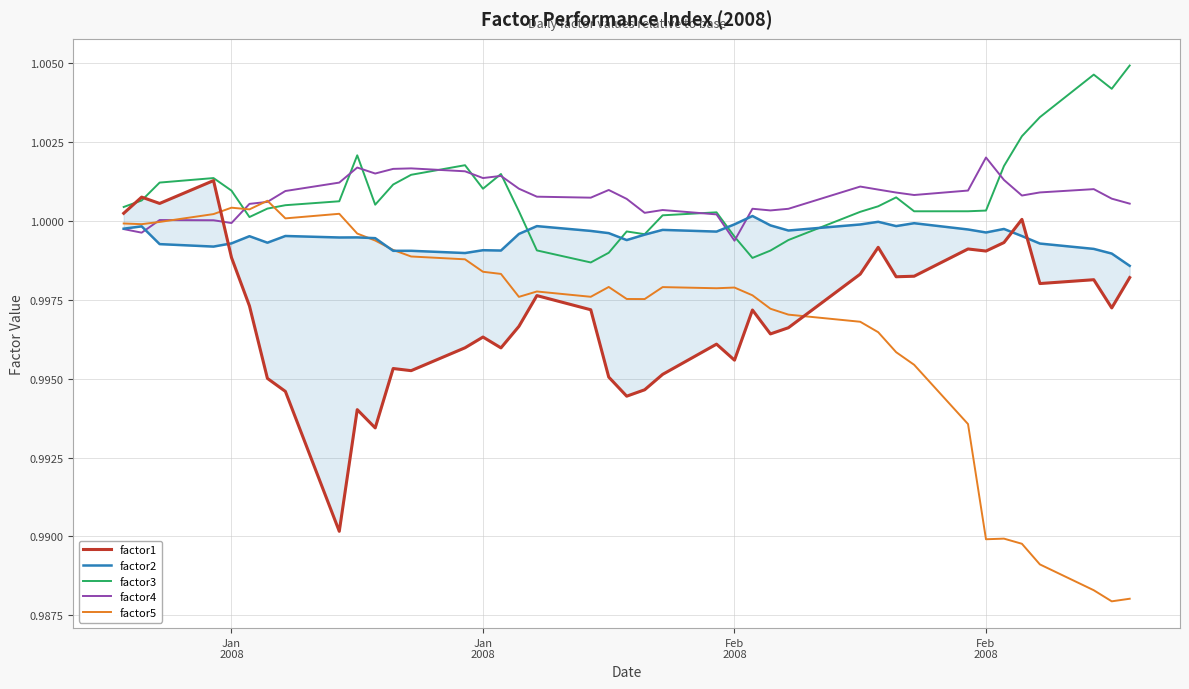

Reading left to right, extract all data points from this chart.

factor1: 1.0	1.0	1.0	1.0	1.0	1.0	1.0	1.0	1.0	1.0	1.0	1.0	1.0	1.0	1.0	1.0	1.0	1.0	1.0	1.0	1.0	1.0	1.0	1.0	1.0	1.0	1.0	1.0	1.0	1.0	1.0	1.0	1.0	1.0	1.0	1.0	1.0	1.0	1.0	1.0
factor2: 1.0	1.0	1.0	1.0	1.0	1.0	1.0	1.0	1.0	1.0	1.0	1.0	1.0	1.0	1.0	1.0	1.0	1.0	1.0	1.0	1.0	1.0	1.0	1.0	1.0	1.0	1.0	1.0	1.0	1.0	1.0	1.0	1.0	1.0	1.0	1.0	1.0	1.0	1.0	1.0
factor3: 1.0	1.0	1.0	1.0	1.0	1.0	1.0	1.0	1.0	1.0	1.0	1.0	1.0	1.0	1.0	1.0	1.0	1.0	1.0	1.0	1.0	1.0	1.0	1.0	1.0	1.0	1.0	1.0	1.0	1.0	1.0	1.0	1.0	1.0	1.0	1.0	1.0	1.0	1.0	1.0
factor4: 1.0	1.0	1.0	1.0	1.0	1.0	1.0	1.0	1.0	1.0	1.0	1.0	1.0	1.0	1.0	1.0	1.0	1.0	1.0	1.0	1.0	1.0	1.0	1.0	1.0	1.0	1.0	1.0	1.0	1.0	1.0	1.0	1.0	1.0	1.0	1.0	1.0	1.0	1.0	1.0
factor5: 1.0	1.0	1.0	1.0	1.0	1.0	1.0	1.0	1.0	1.0	1.0	1.0	1.0	1.0	1.0	1.0	1.0	1.0	1.0	1.0	1.0	1.0	1.0	1.0	1.0	1.0	1.0	1.0	1.0	1.0	1.0	1.0	1.0	1.0	1.0	1.0	1.0	1.0	1.0	1.0